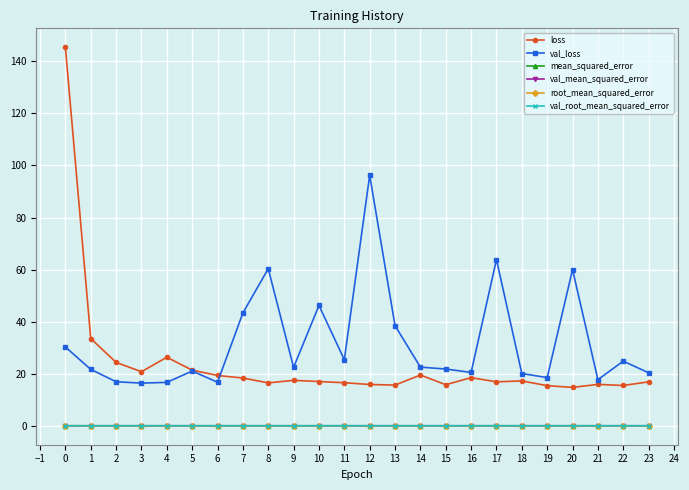

Between 17 and 19, which series saw the biggest shift?

val_loss